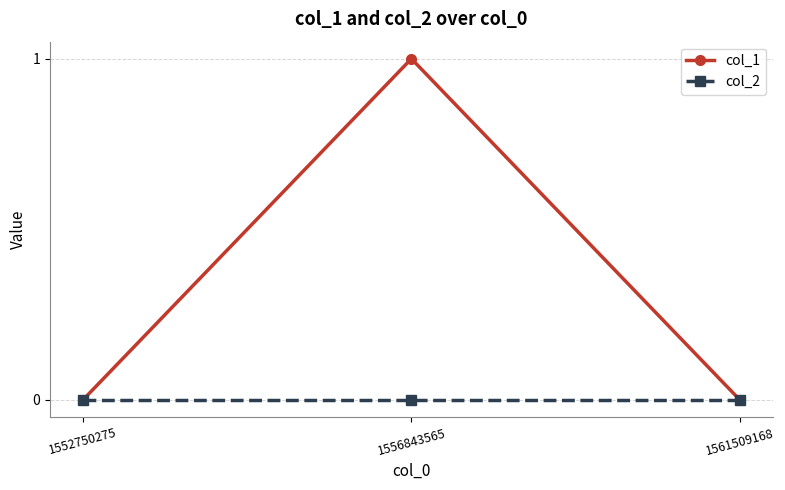

What is the maximum value shown in the chart?

1